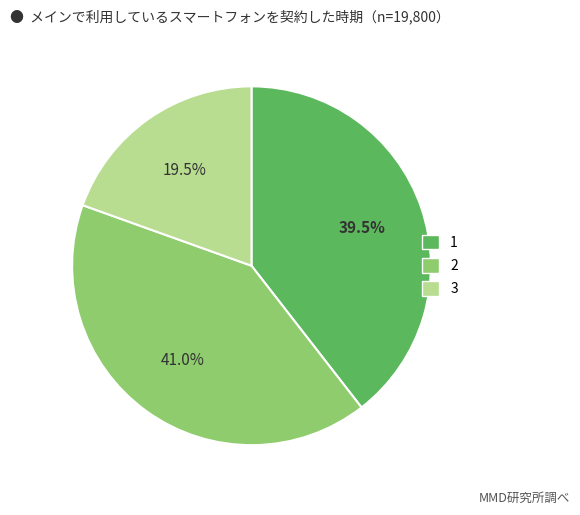

Is it true that 3 is 5% of the pie?

False